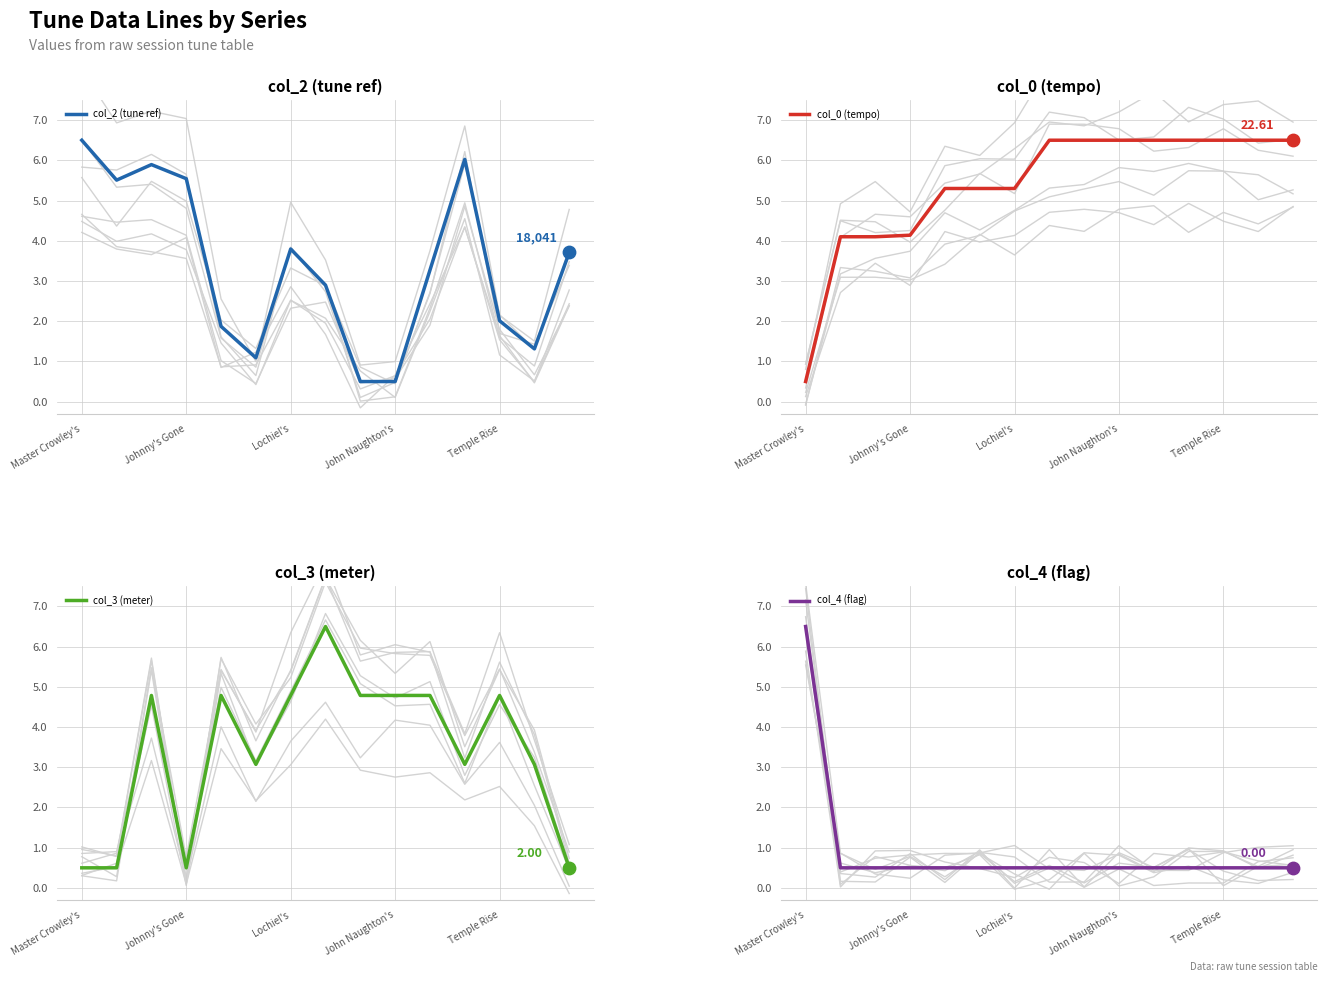

Which series has the largest total across all categories?

col_0 (tempo)